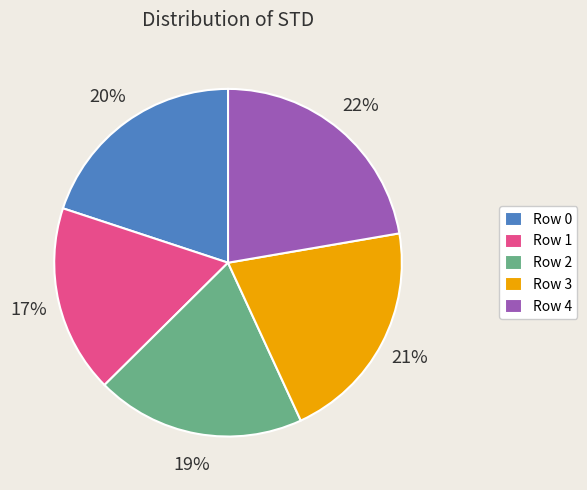

Which category has the biggest portion of the pie?

Row 4